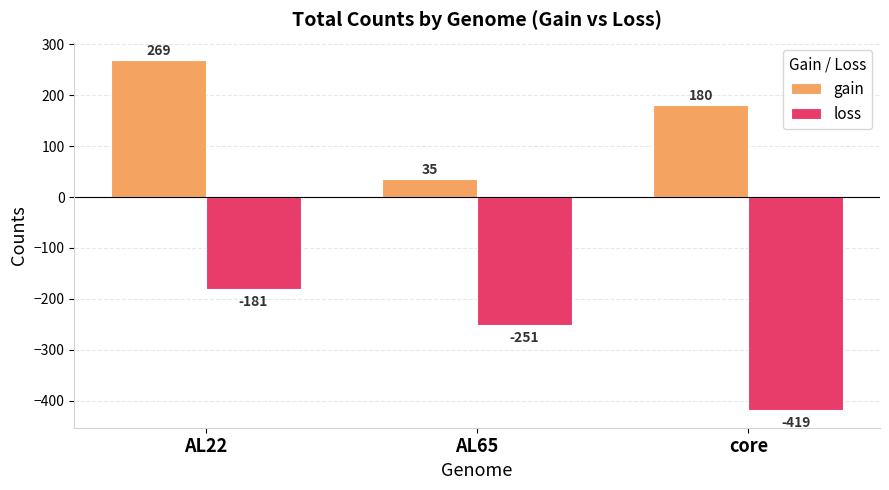

Rank the categories by gain value from lowest to highest.

AL65, core, AL22